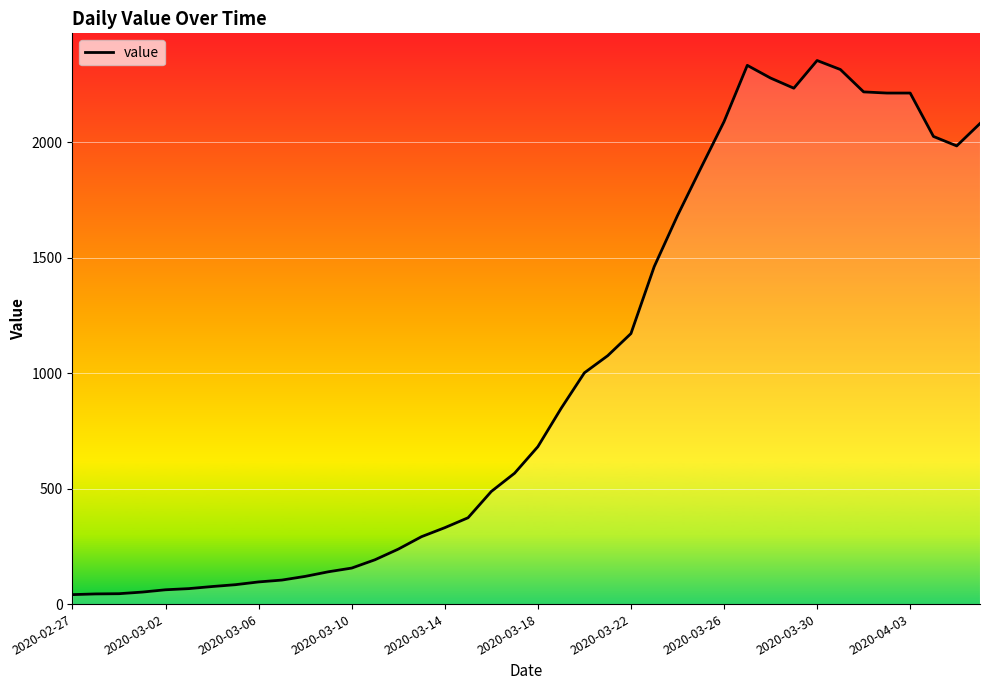

What is the difference between the maximum and minimum values?

2314